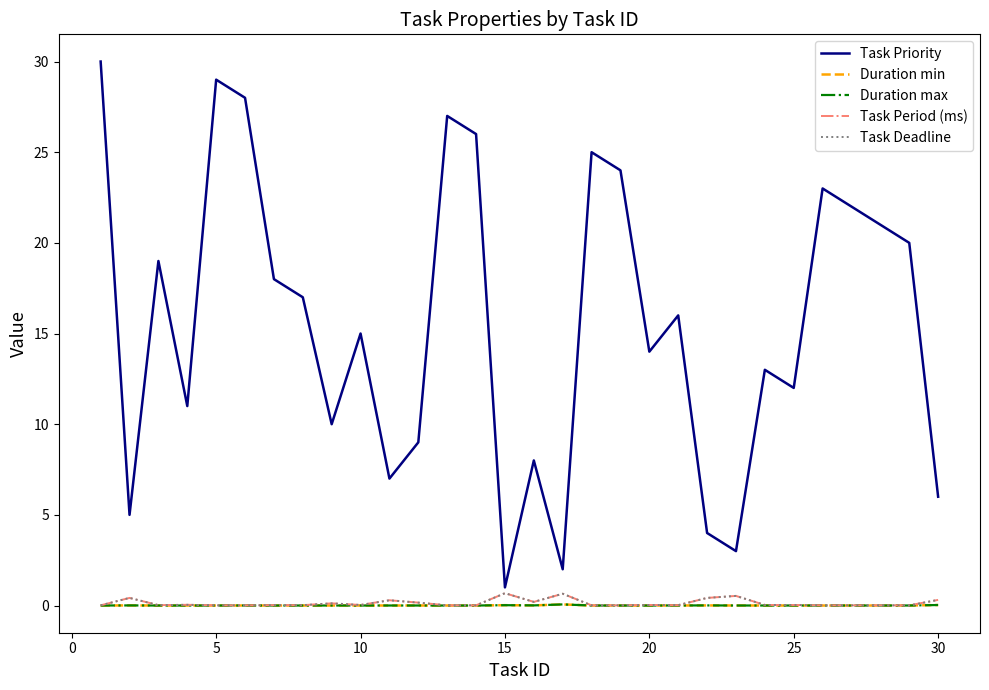

Does the chart have visible grid lines?

No